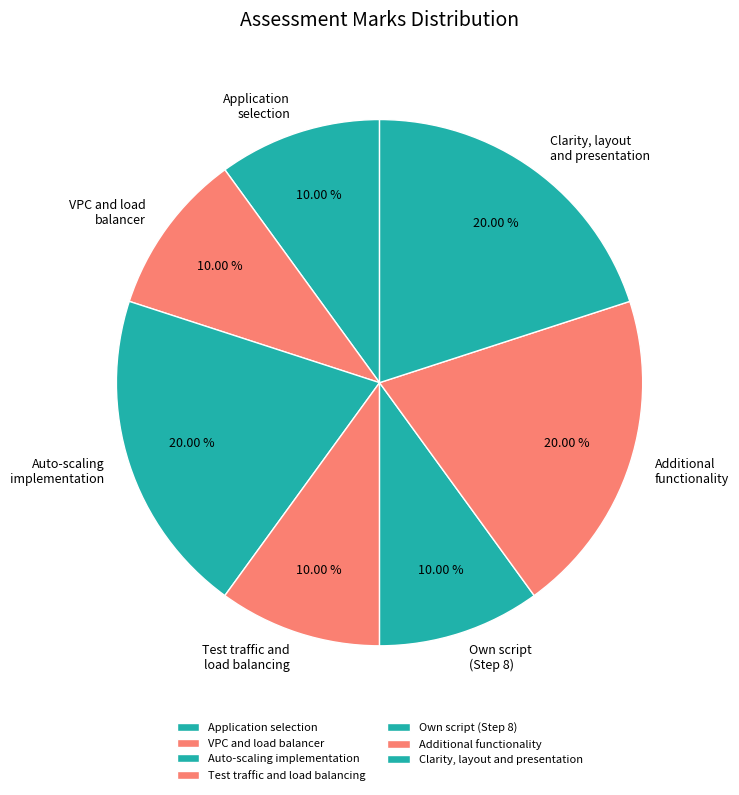

Combined, do Application selection and VPC and load balancer account for over 50%?

No